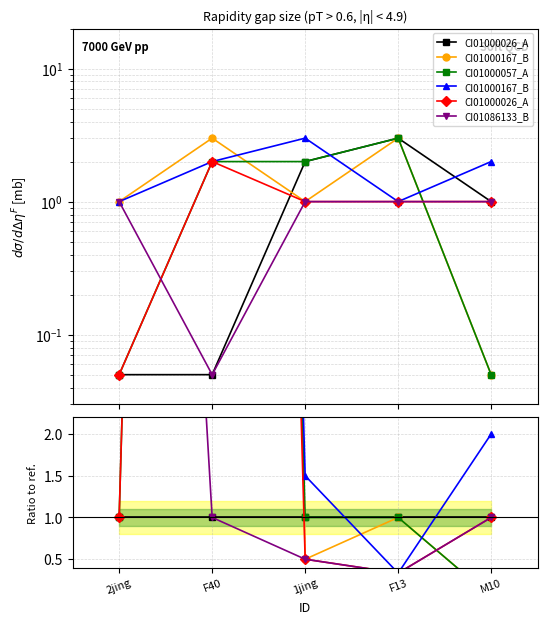

How many interior local valleys does the CI01086133_B series have?

1